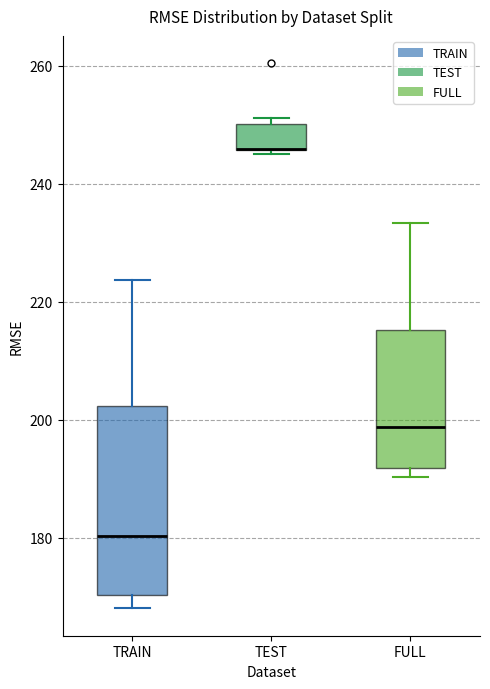

Where does the upper whisker of the box for FULL end on the y-axis? The values are not printed on the chart, so give them approximately, as read against the axis.

234